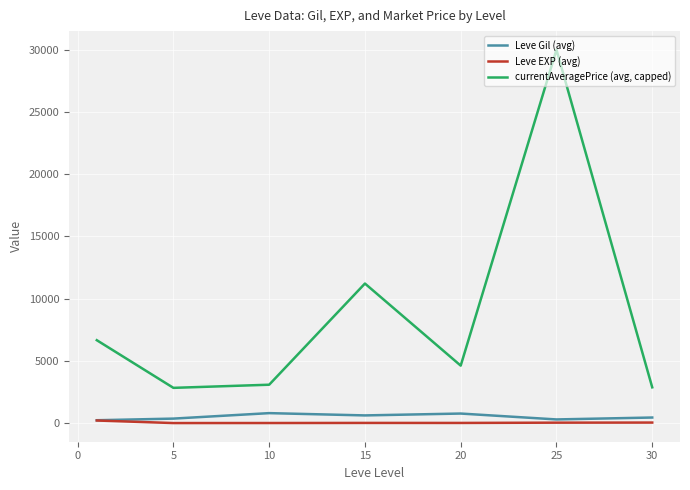

How many distinct data groups are displayed?

3